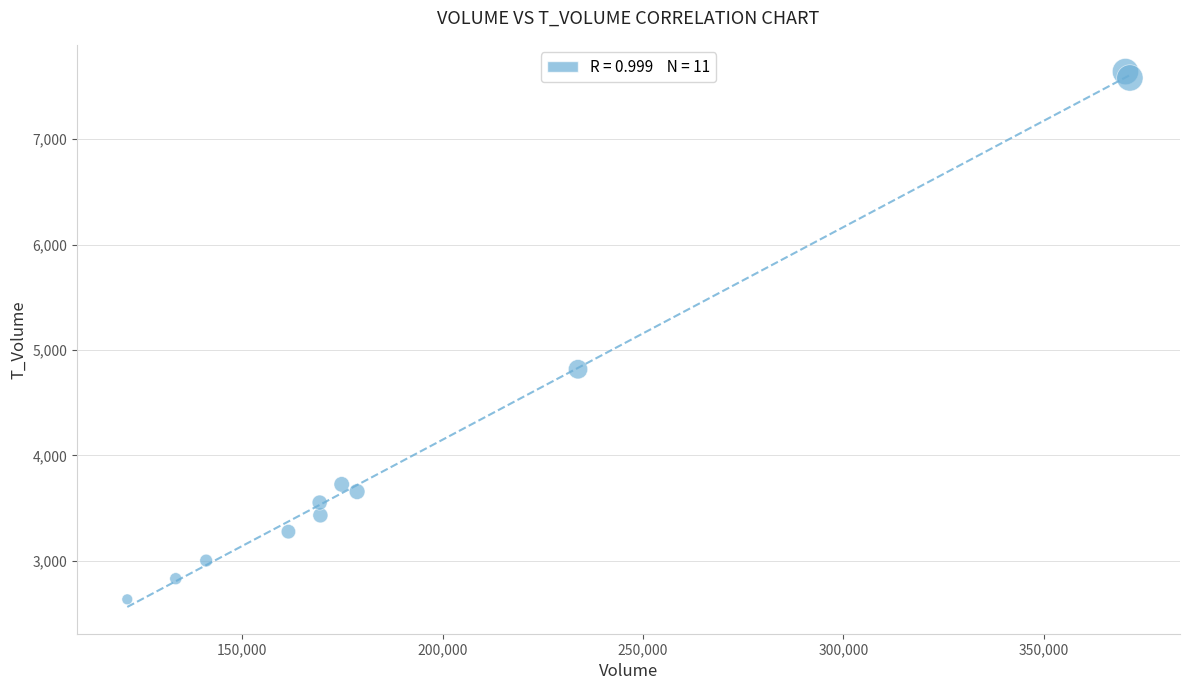

What is the average X value?

202316